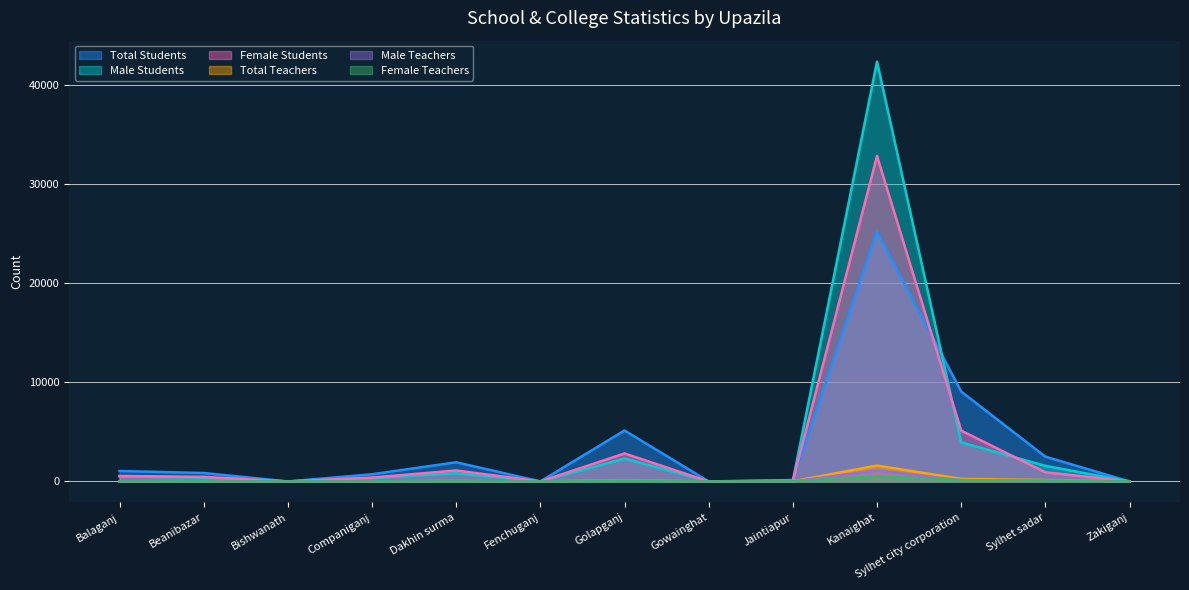

How many positive values does the Male Students series have?

9